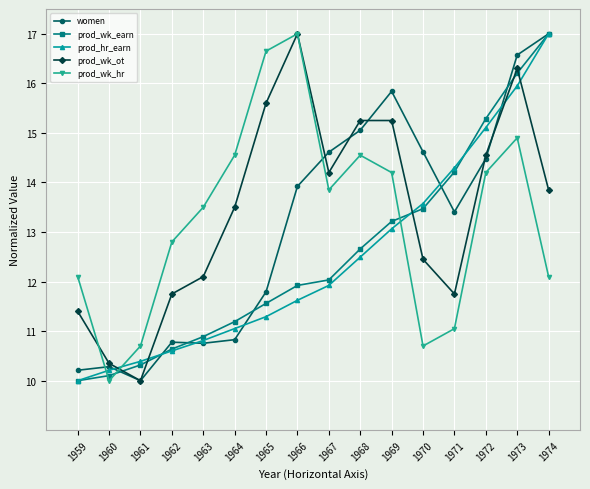

What is the spread (max minus min) of values at 1973?

1.7